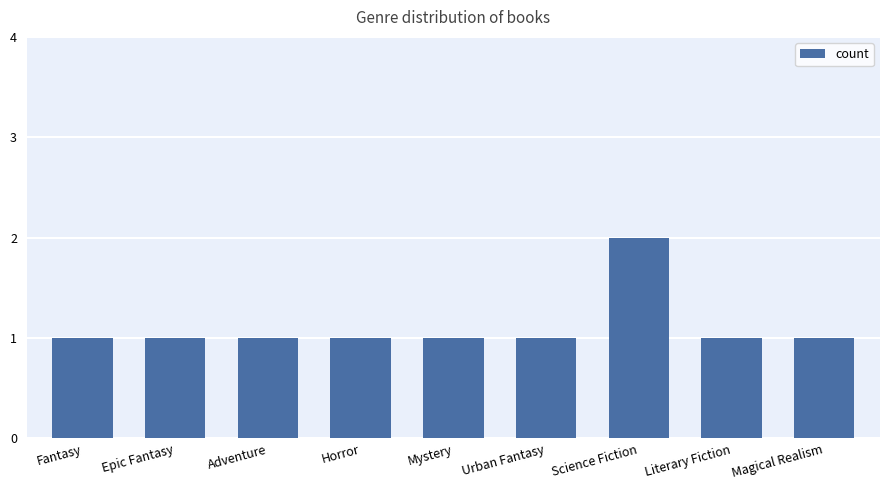

How many bars are there in total?

9